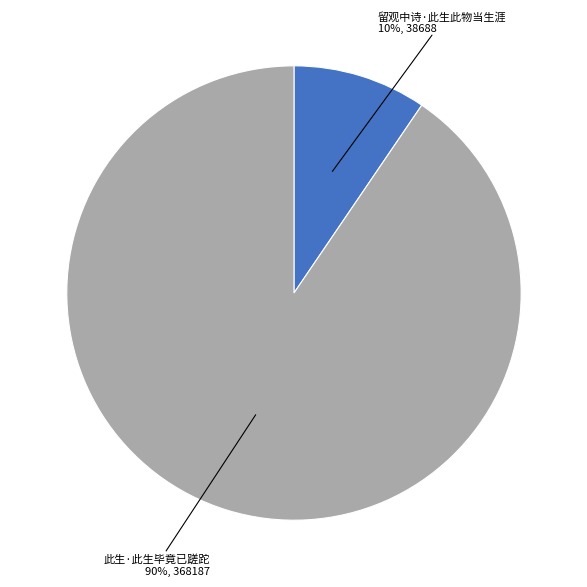

Is there any slice that represents more than half of the pie?

Yes